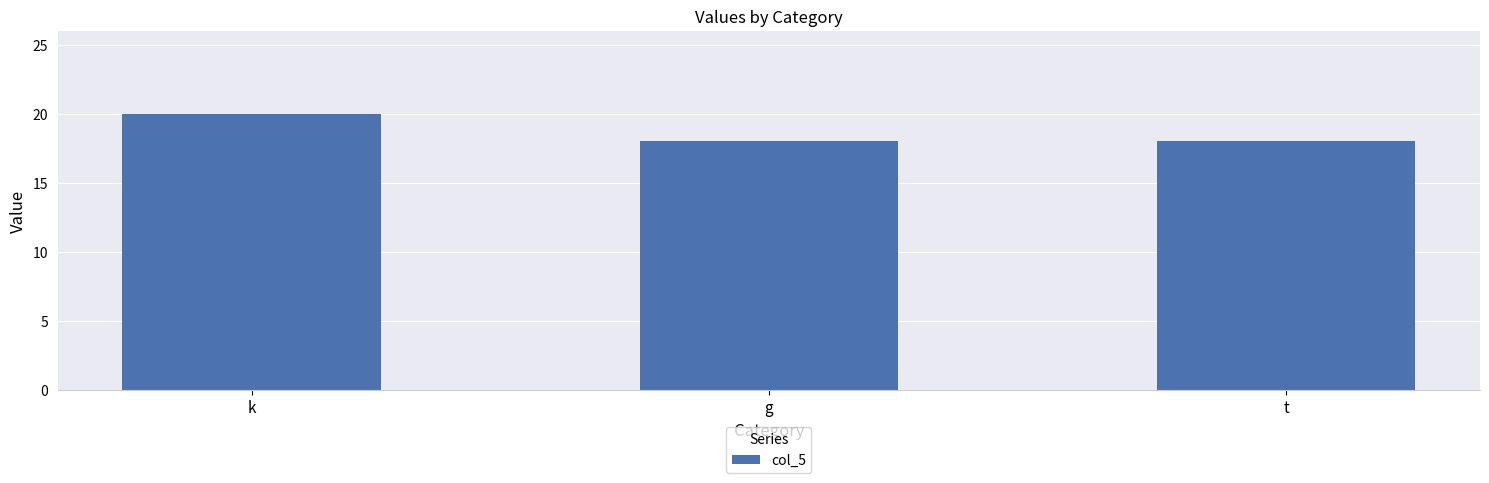

How many data points does each series have?

3